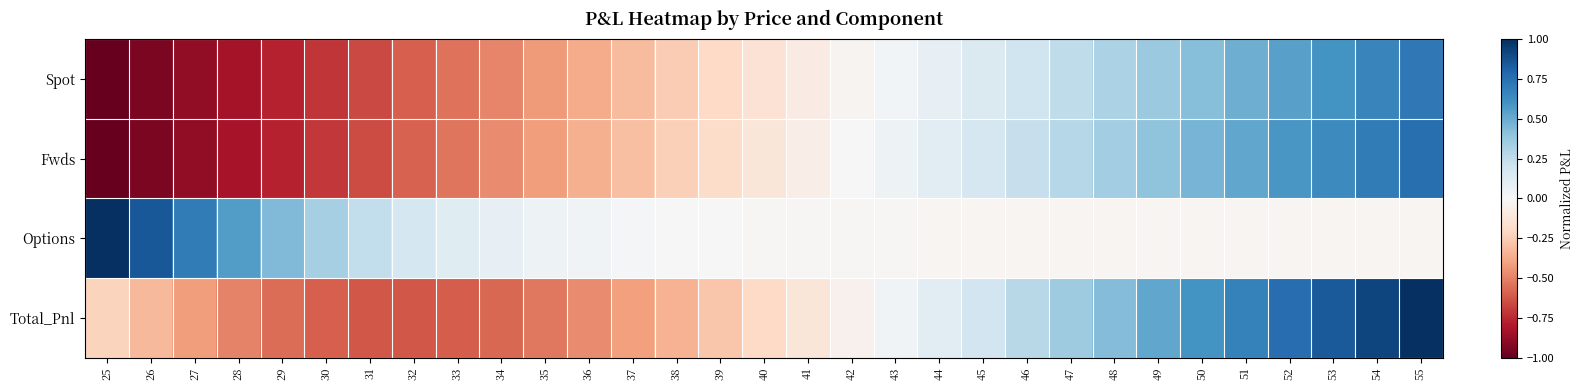

Between 29 and 46, which series saw the biggest shift?

Fwds